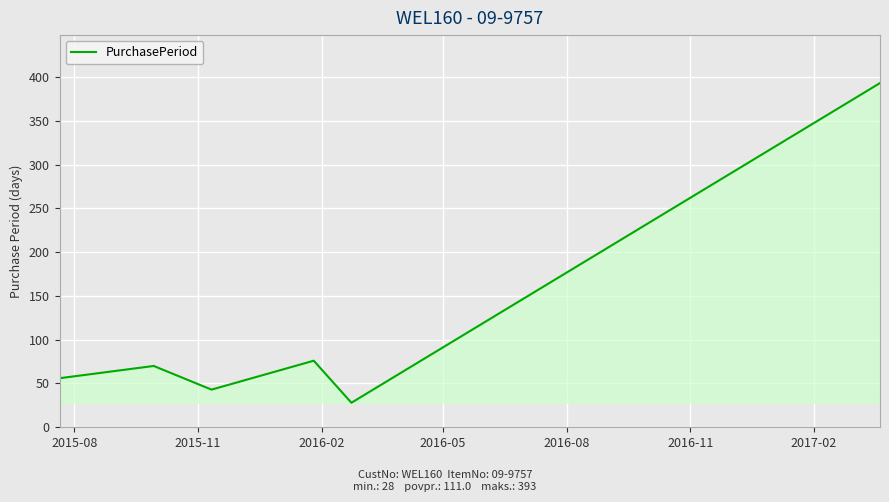

What is the greatest value displayed?

393